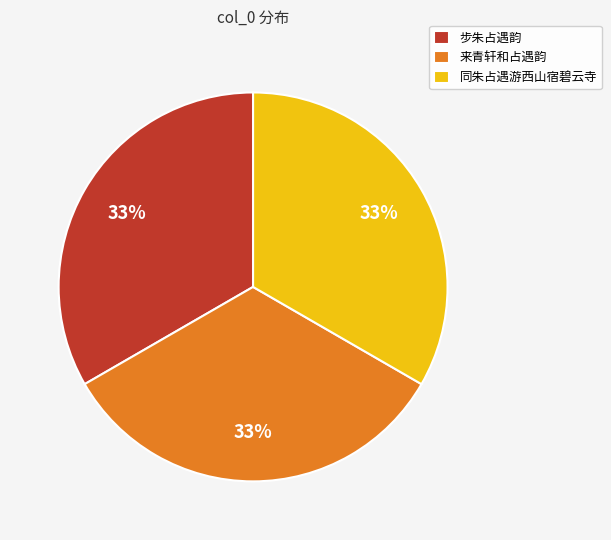

To the nearest percent, what percentage of the pie is 步朱占遇韵?

33%